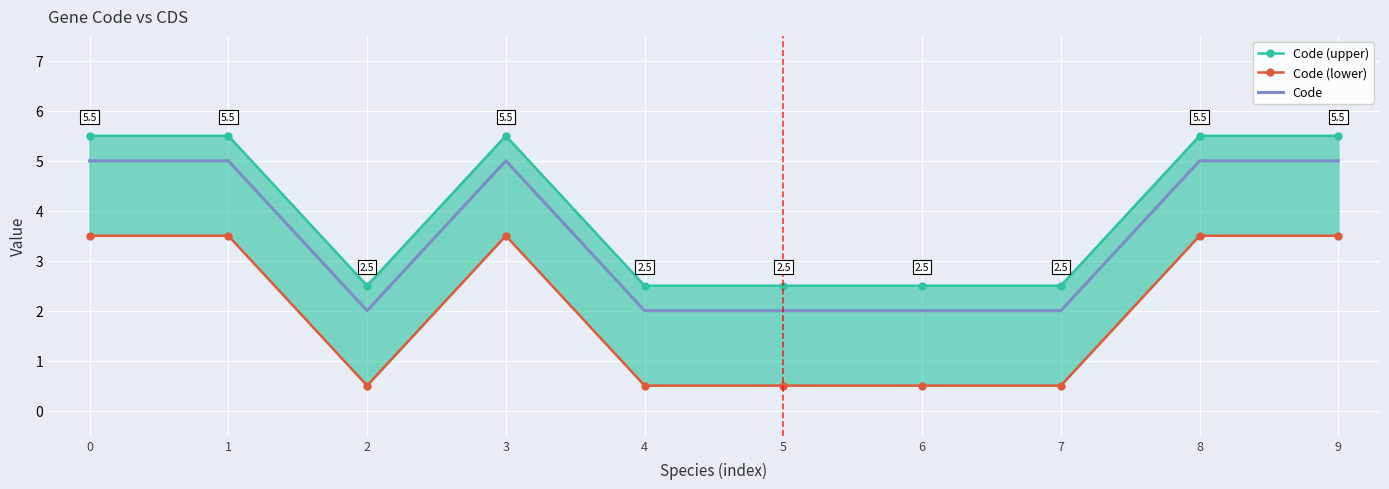

How many Code values are between 2 and 5?

10